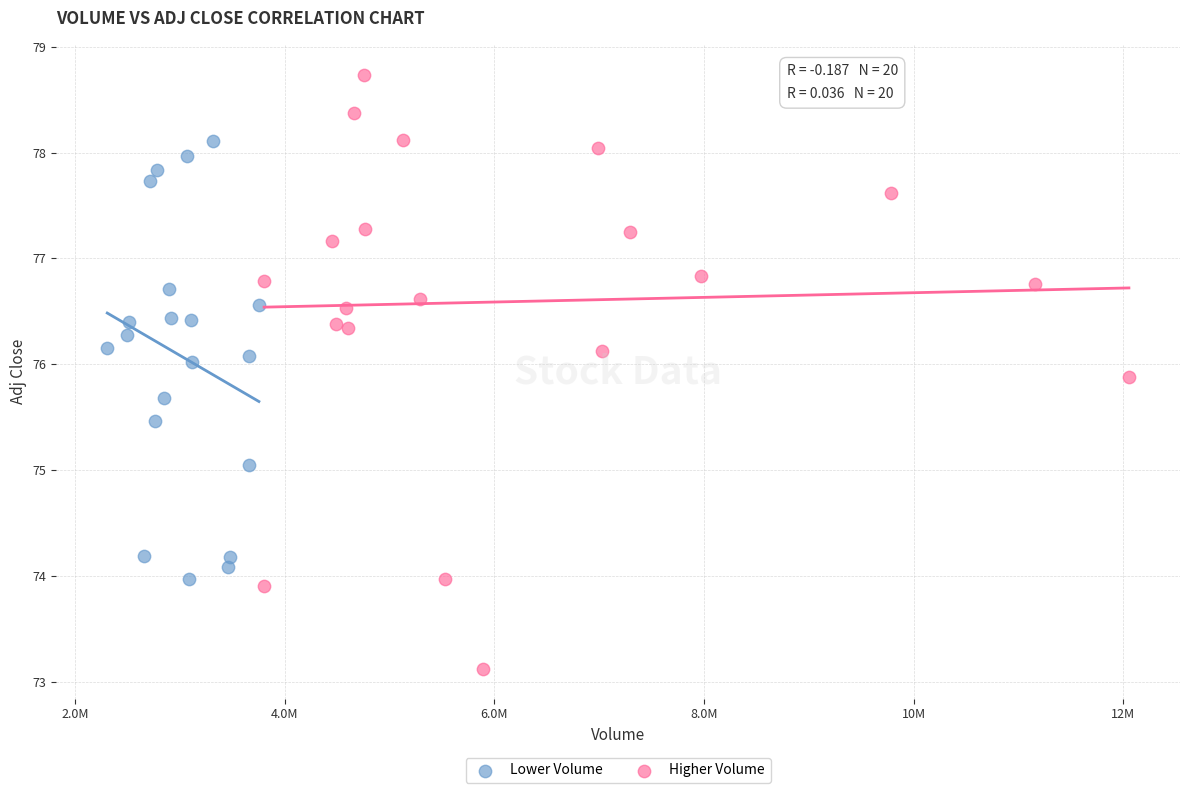

Which series reaches the minimum Y coordinate?

Higher Volume